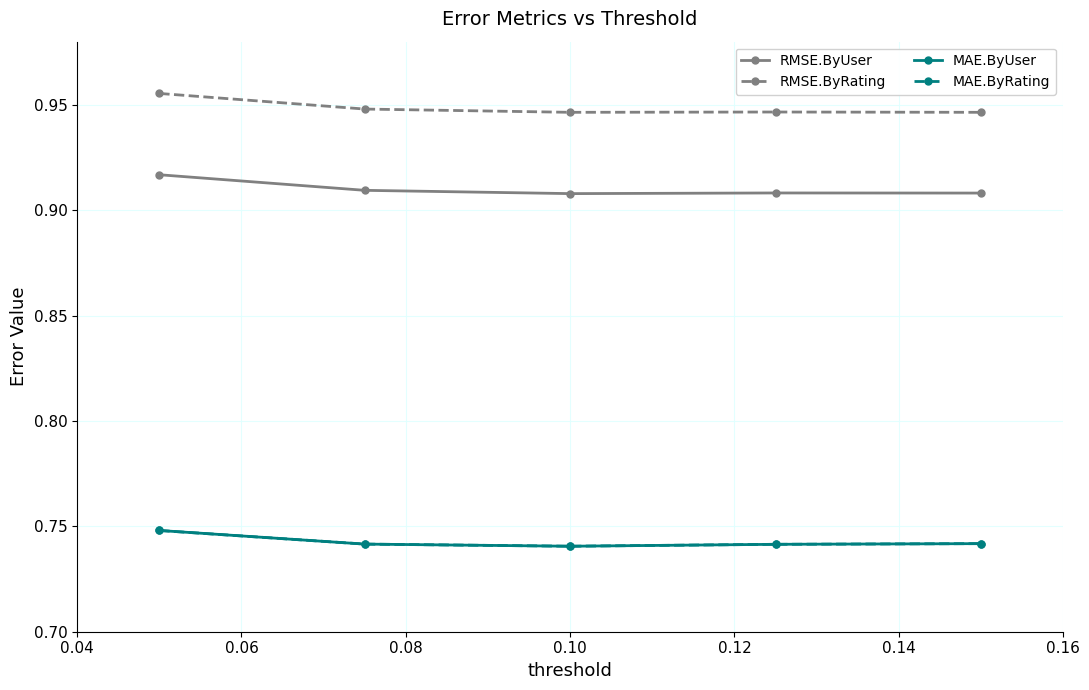

How many lines are shown in the chart?

4